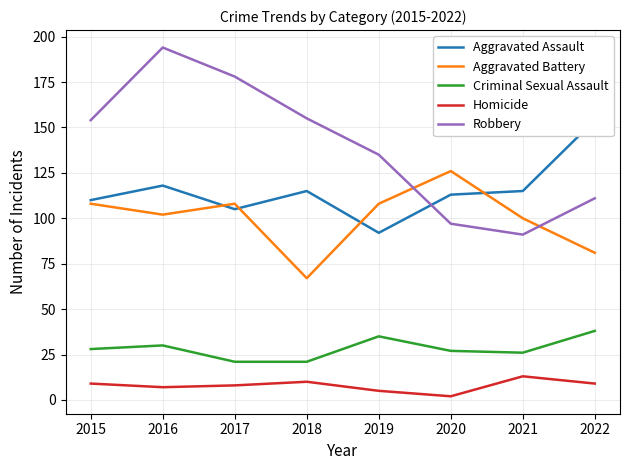

At 2021, list the series in order from largest to smallest.

Aggravated Assault, Aggravated Battery, Robbery, Criminal Sexual Assault, Homicide